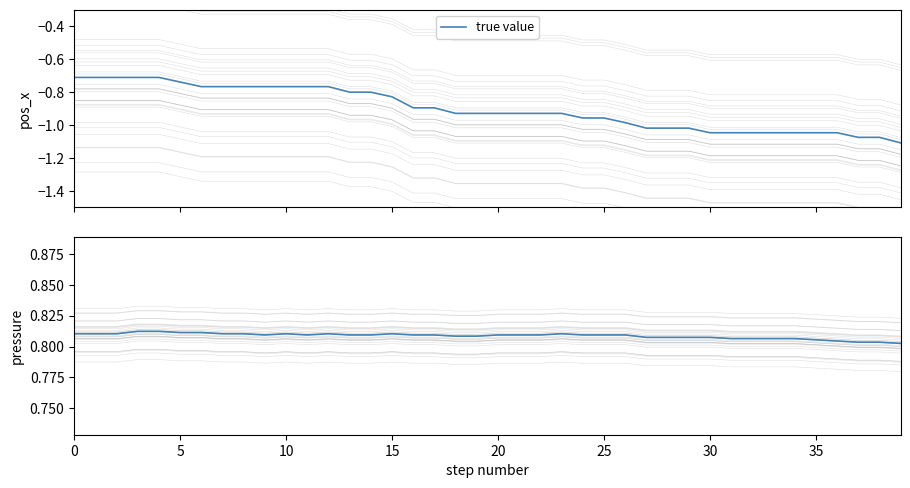

Is the value of pressure at 11 greater than the value of true value at 25?

Yes